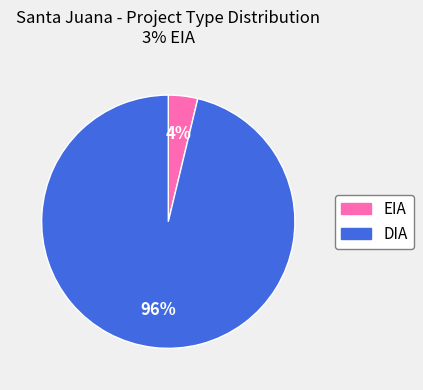

To the nearest percent, what is the difference between the EIA and DIA slice percentages?

92%